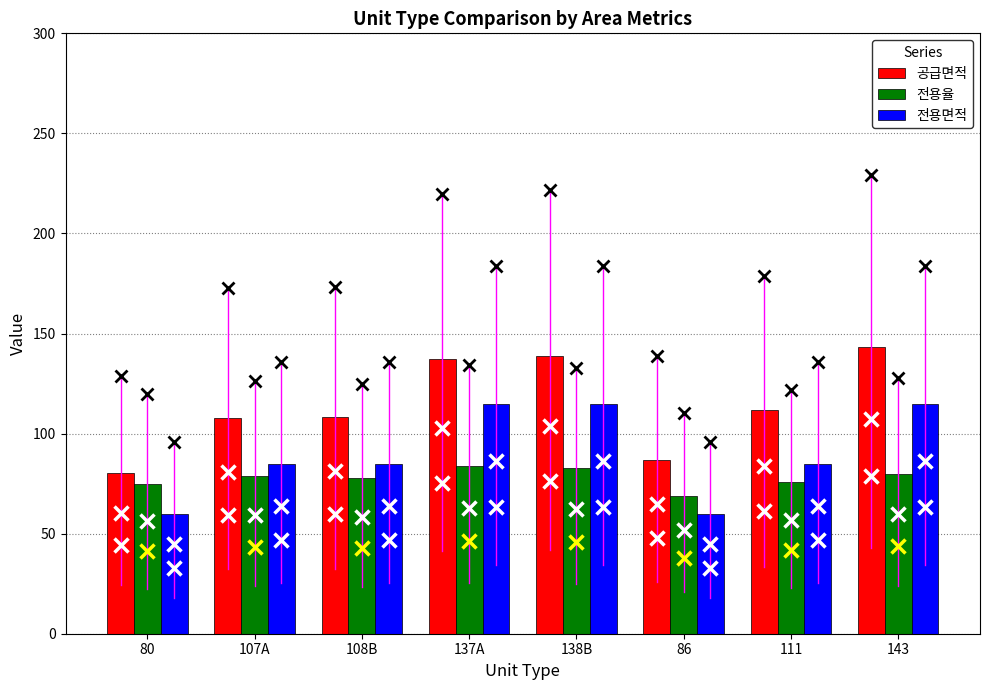

What is the difference between the 전용면적 values at 107A and 80?

25.0